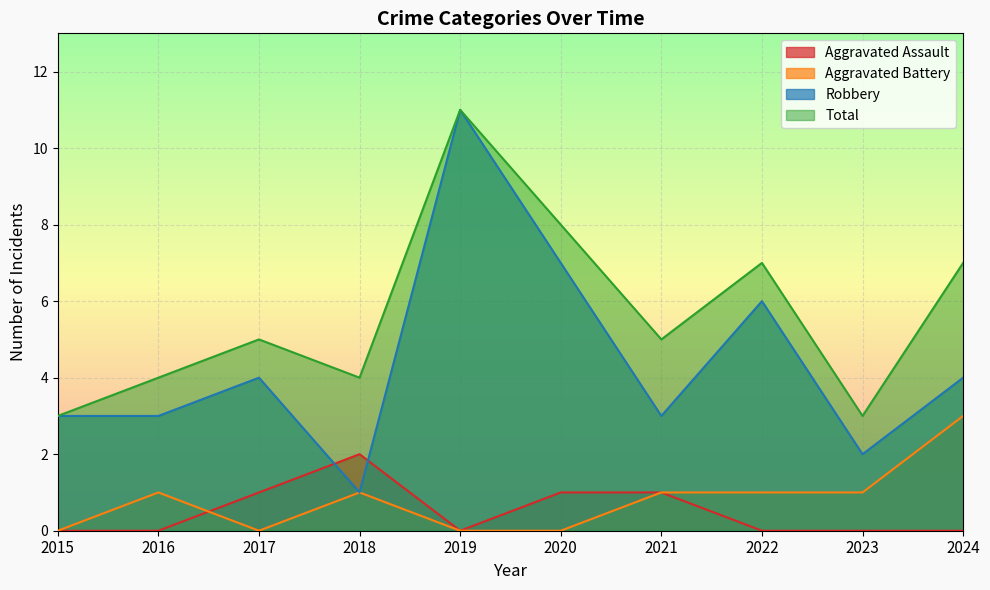

How many values in the Aggravated Assault series exceed 0?

4